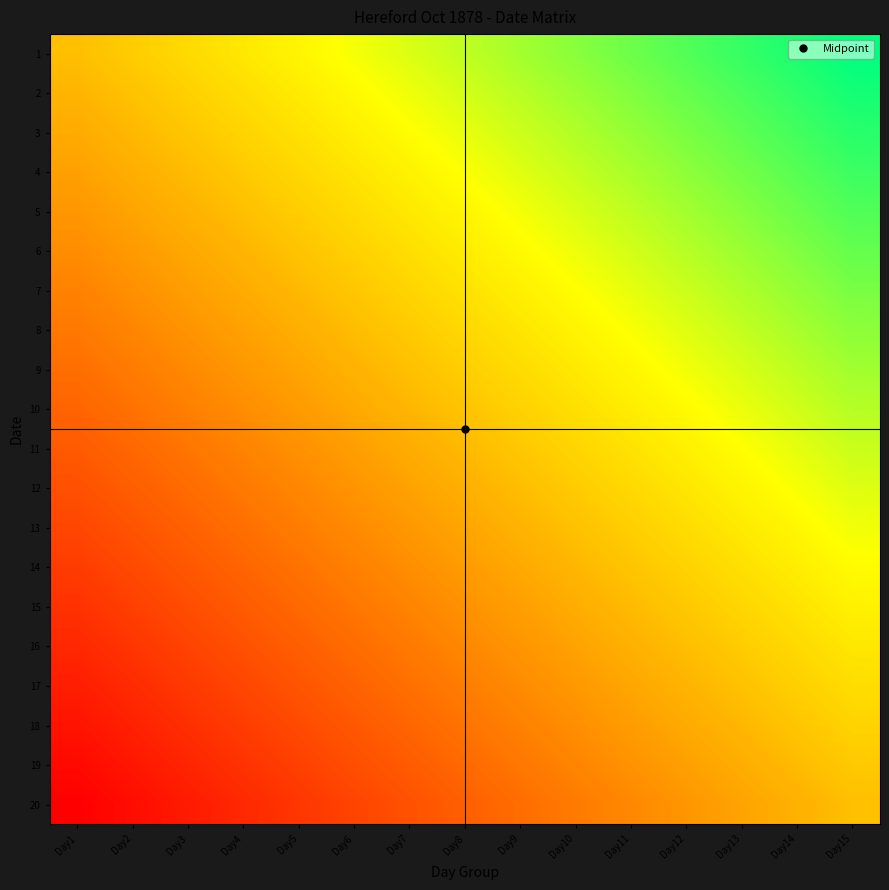

What is the spread (max minus min) of values at Day9?

0.5